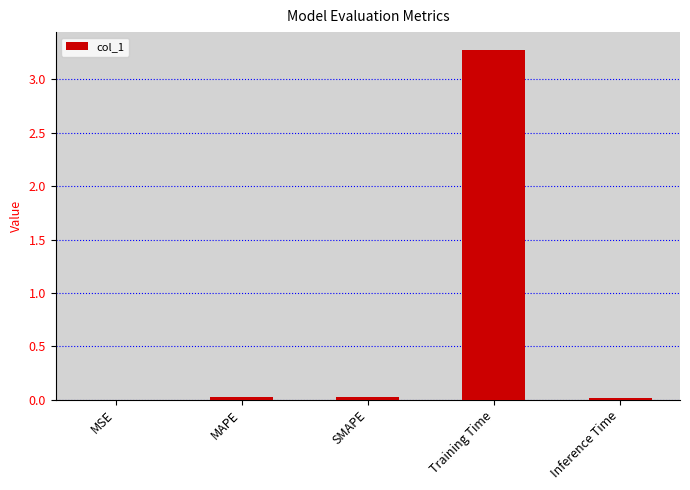

What value does the data have at Training Time?

3.3